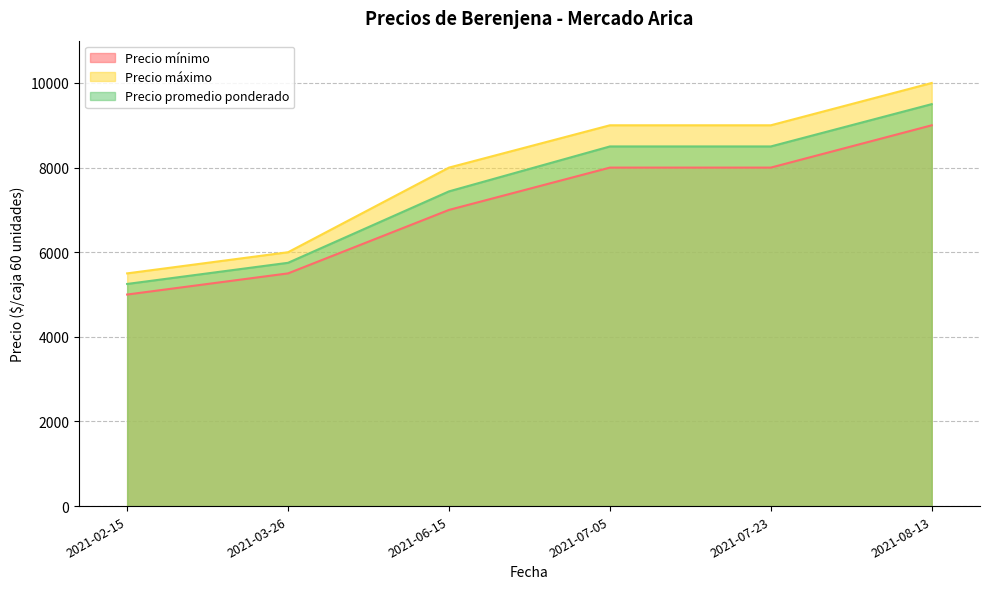

At which label does Precio mínimo reach its minimum?

2021-02-15